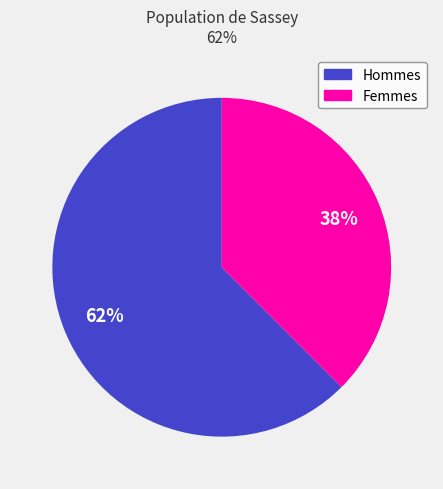

Is there any slice that represents more than half of the pie?

Yes